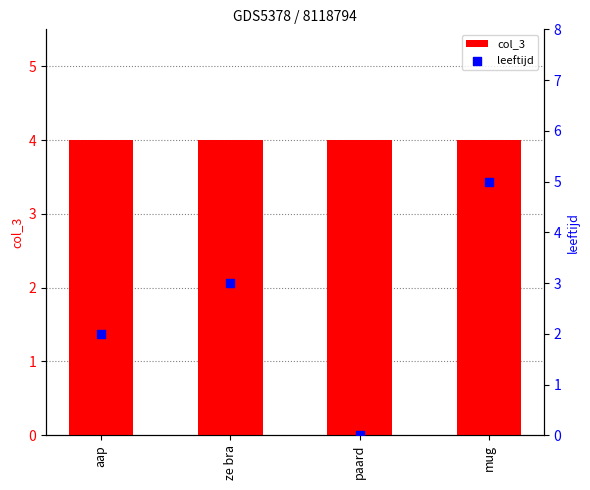

Is the value of col_3 at aap greater than the value of leeftijd at ze bra?

Yes